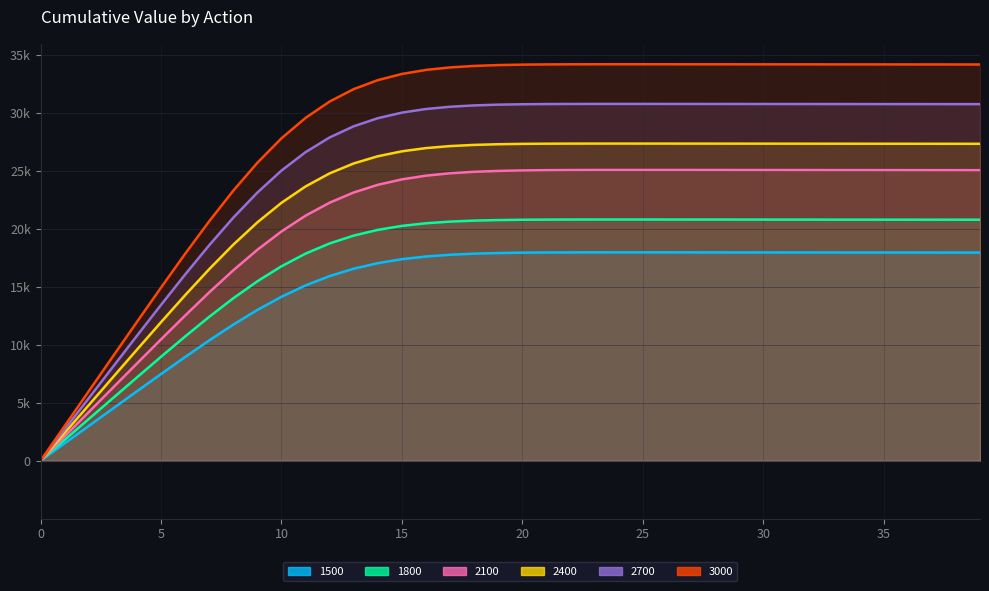

Which category has the highest value in the 2100 series?

24